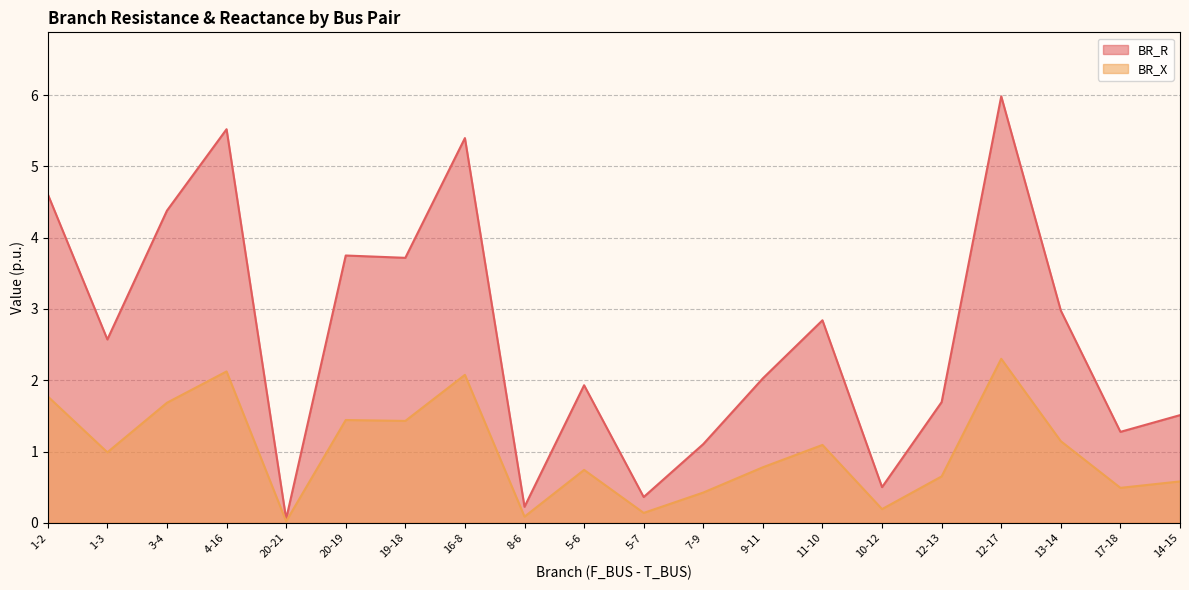

What are all the series names shown in the legend?

BR_R, BR_X